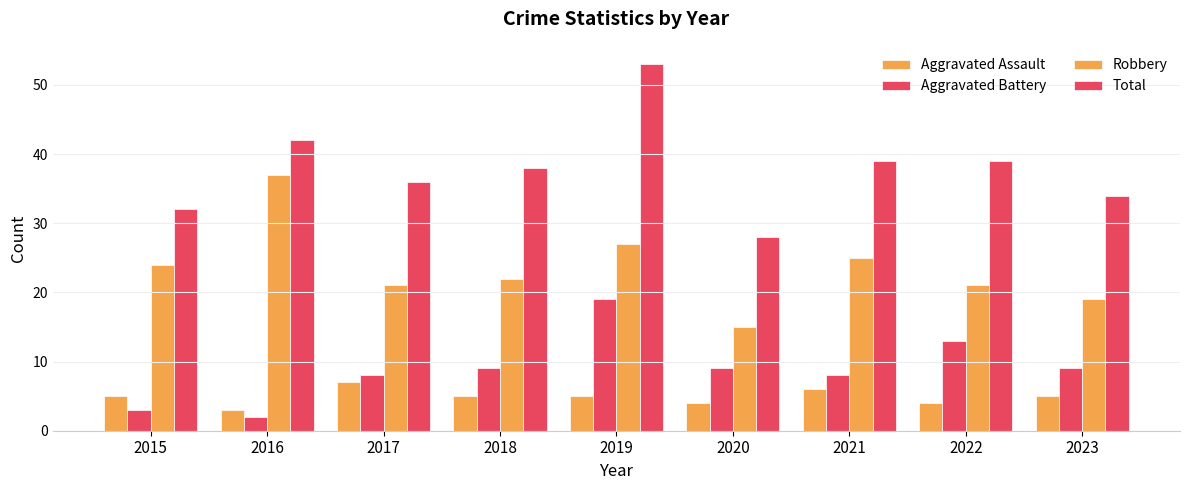

What is the difference between the maximum and second lowest values in the Aggravated Battery series?

16